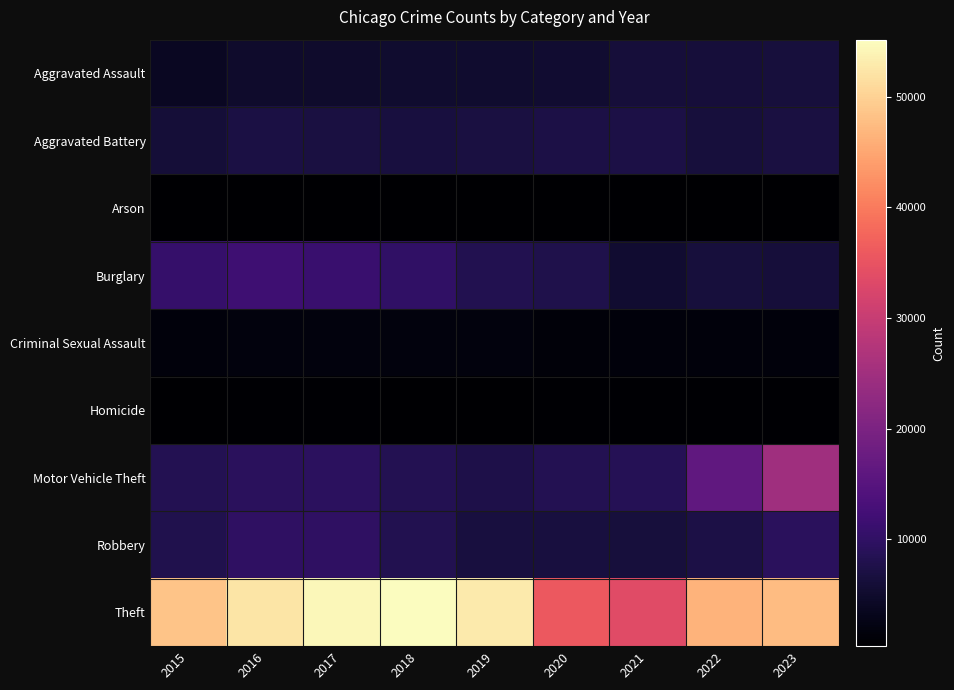

What is the spread (max minus min) of values at 2021?

33194